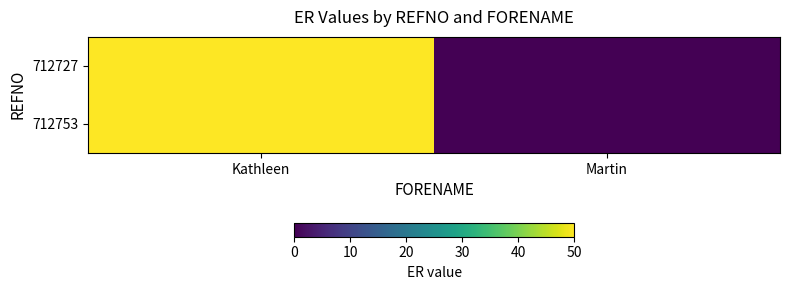

Which series has the largest total across all categories?

712727